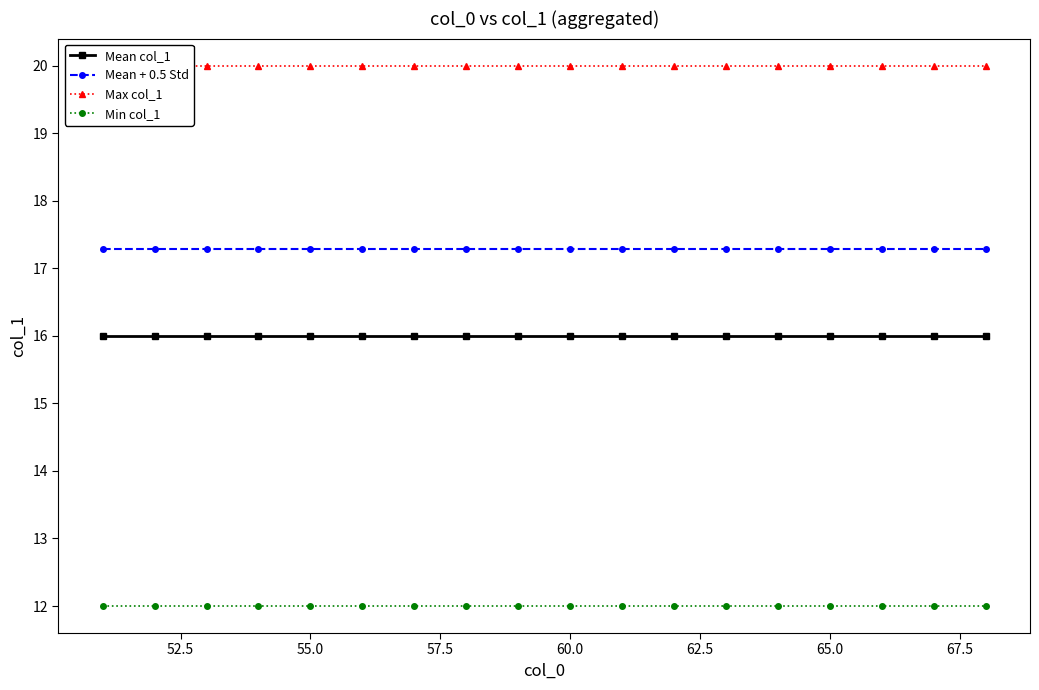

What is the lowest value of the Min col_1 series?

12.0